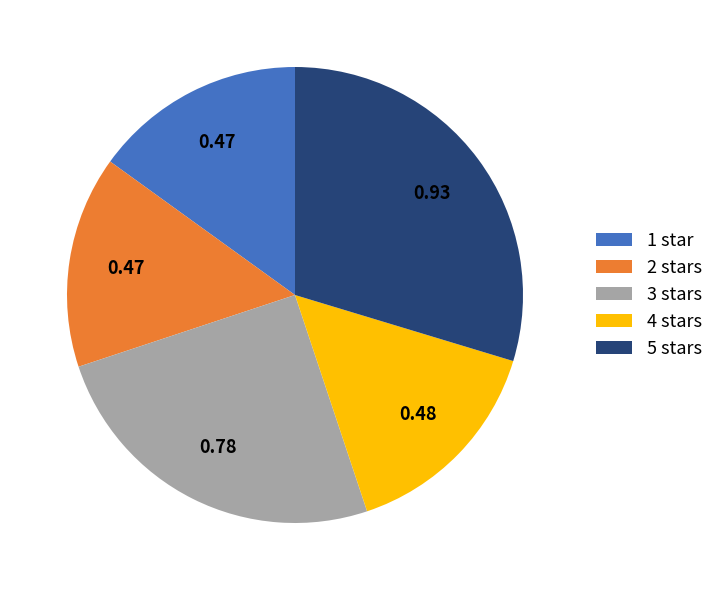

Is it true that 1 is 22% of the pie?

False